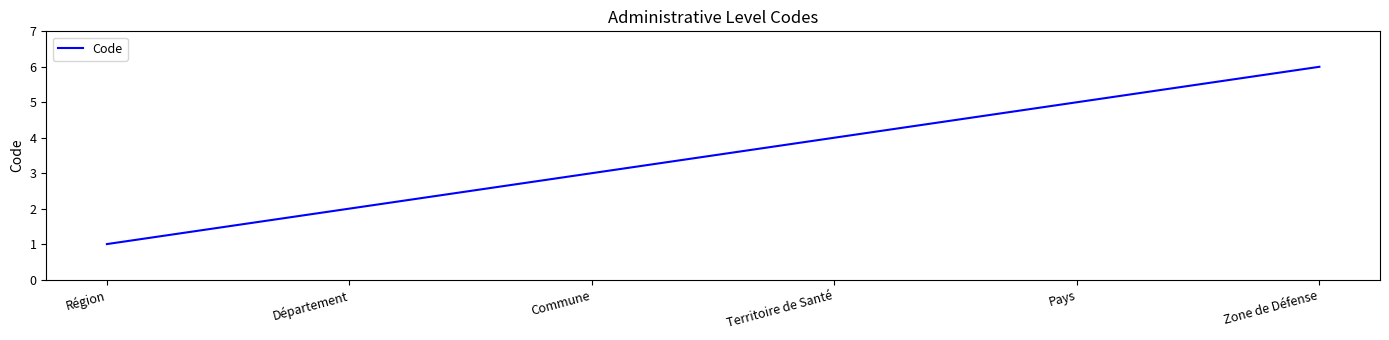

What is the minimum value shown in the chart?

1